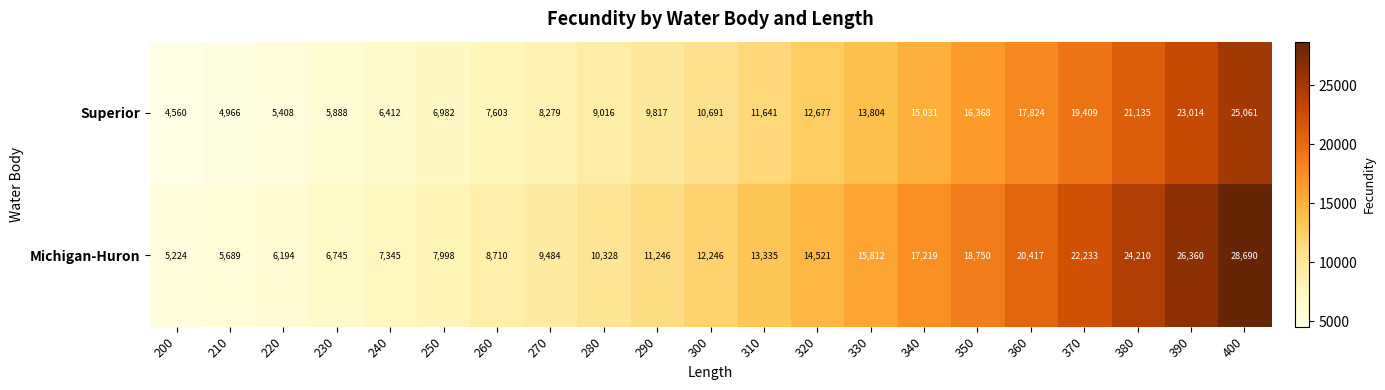

How many values in the Michigan-Huron series are below 12246?

10